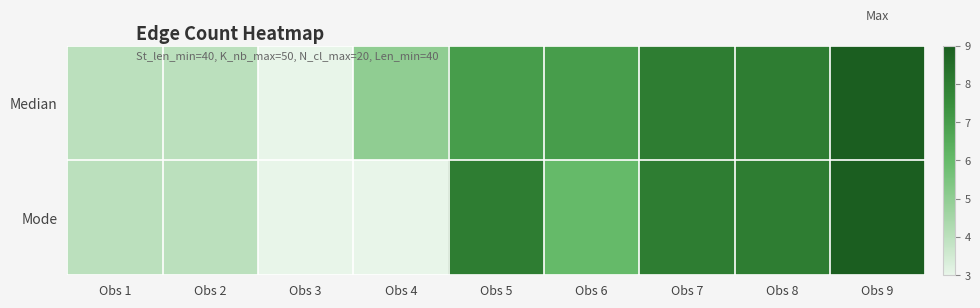

Which label corresponds to the largest value in the chart?

Obs 9